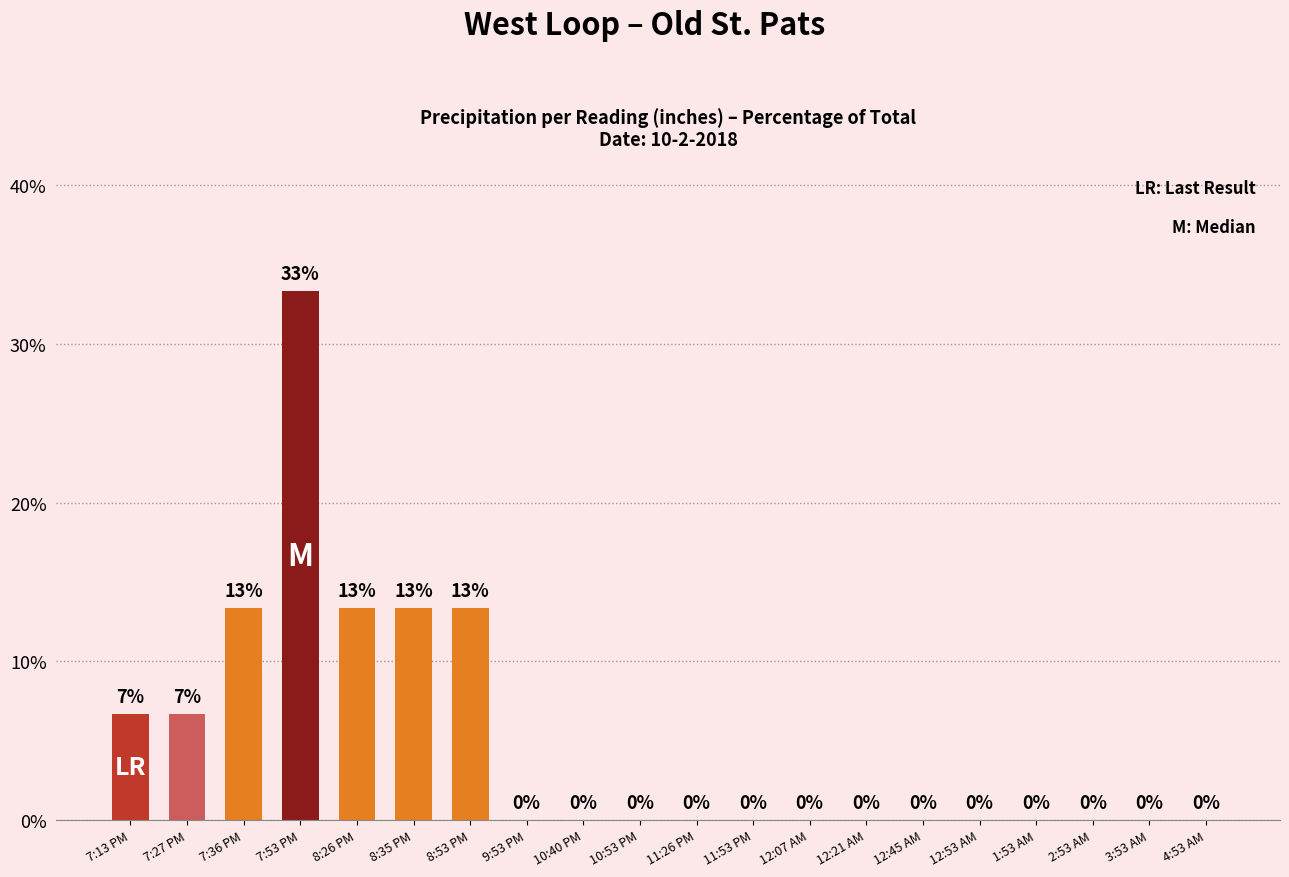

True or false: the data shows 6.7 at 7:13 PM.

True